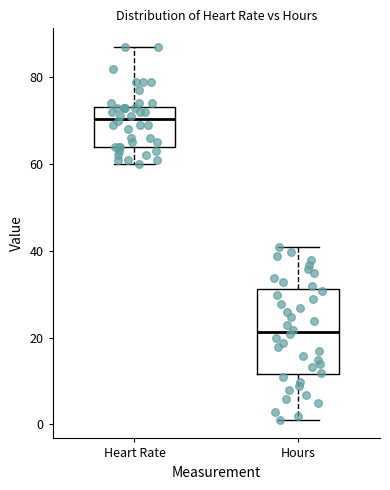

Reading left to right, read every box against the y-axis: the position of its median line, the range the box covers, and the ends of its whiskers. The values are not printed on the chart, so give them approximately, as read against the axis.

Heart Rate: median 70, box 64 to 74, whiskers 60 to 88
Hours: median 22, box 12 to 32, whiskers 2 to 40